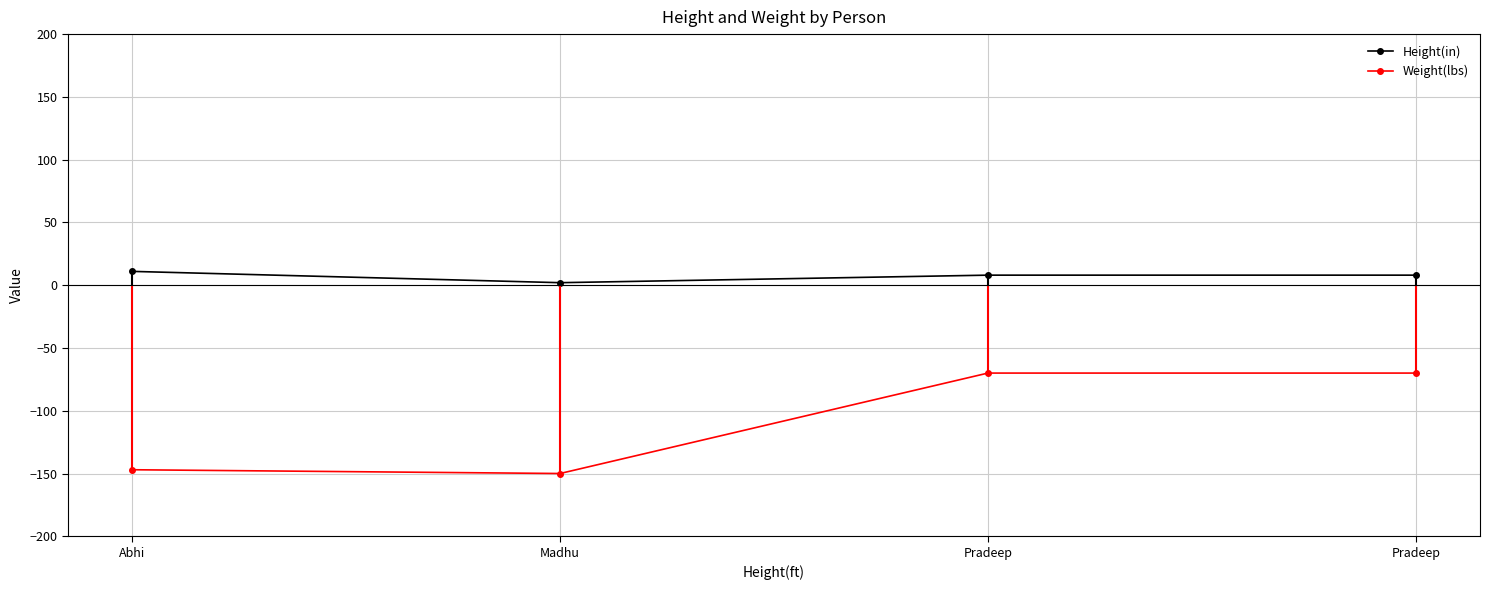

Where is the first local minimum for Weight(lbs)?

Madhu